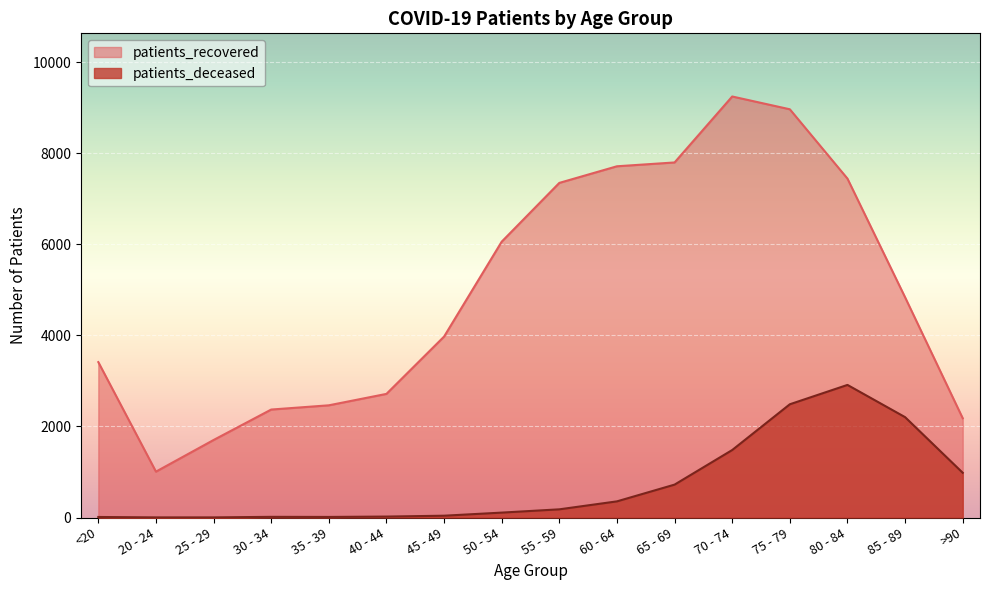

What is the label of the 2nd point from the left?

20 - 24